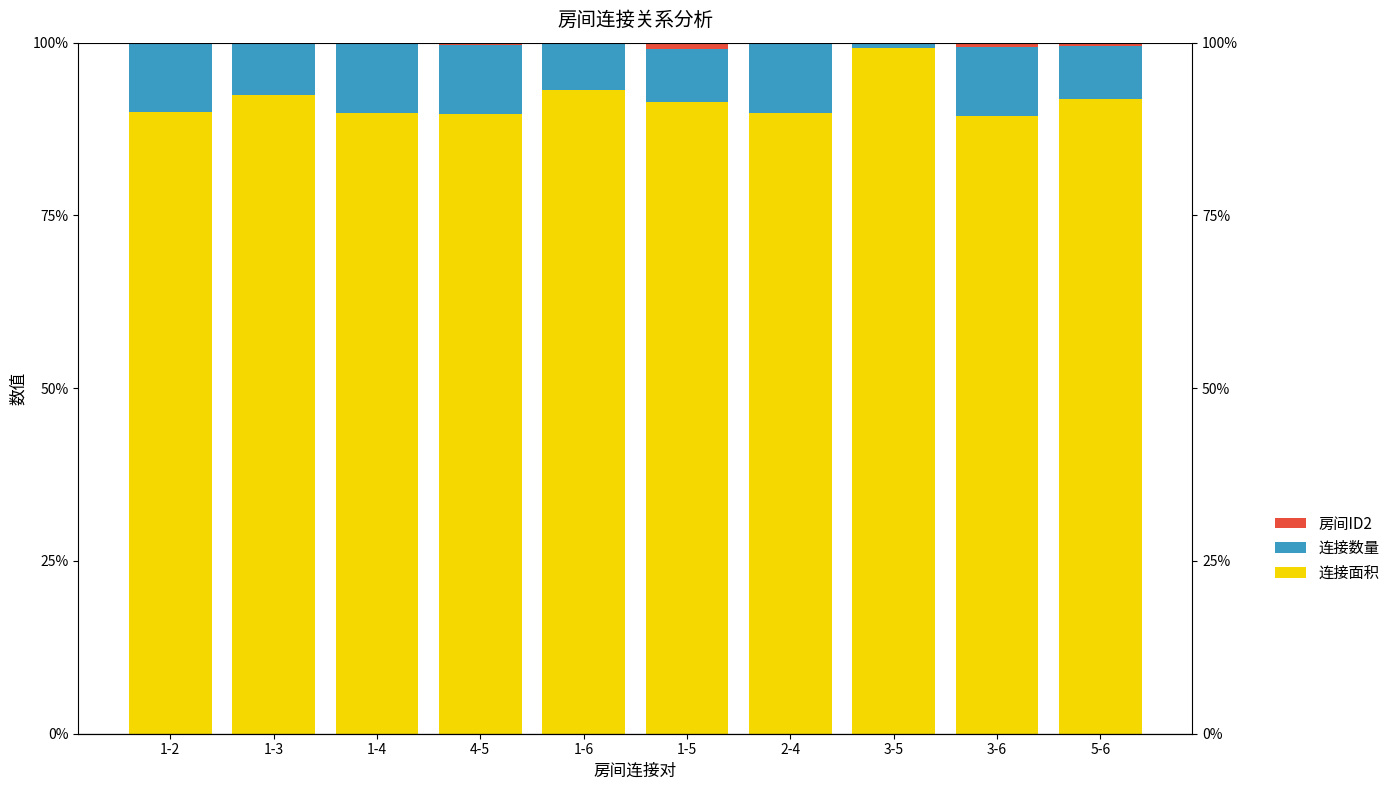

What is the sum of all 房间ID2 values?

3.4